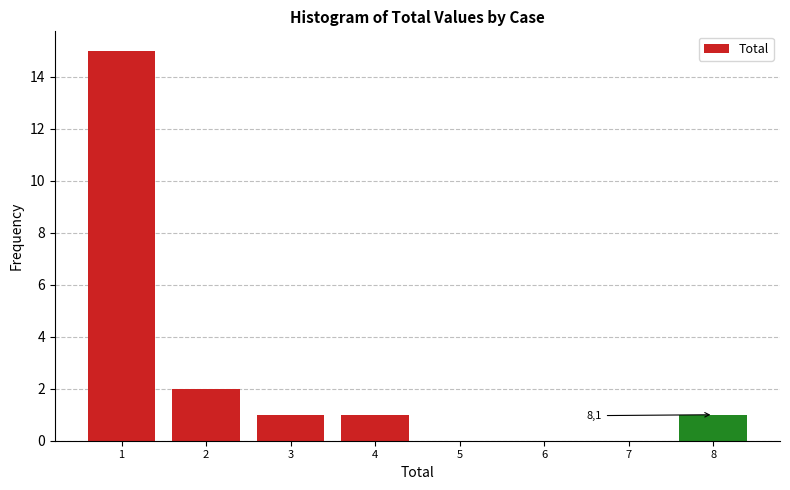

Which range on the x-axis has the tallest bar?

0.5 to 1.5